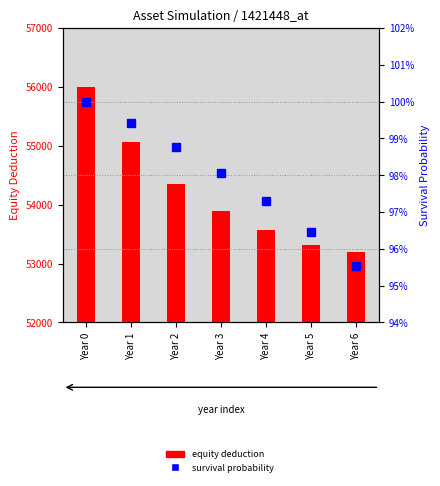

What is the value of the equity deduction bar at the 1st from the left?

56000.0